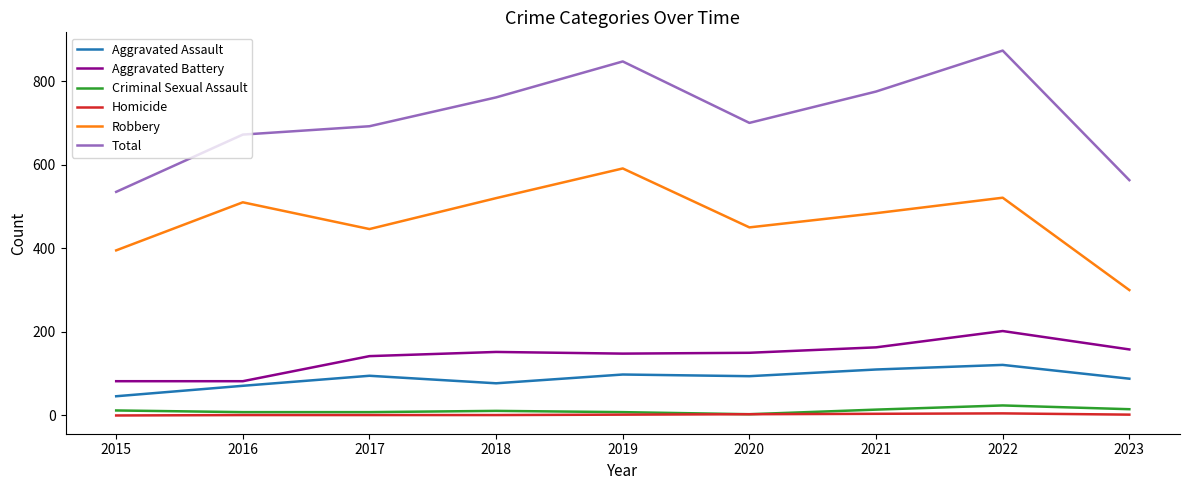

How many lines are shown in the chart?

6